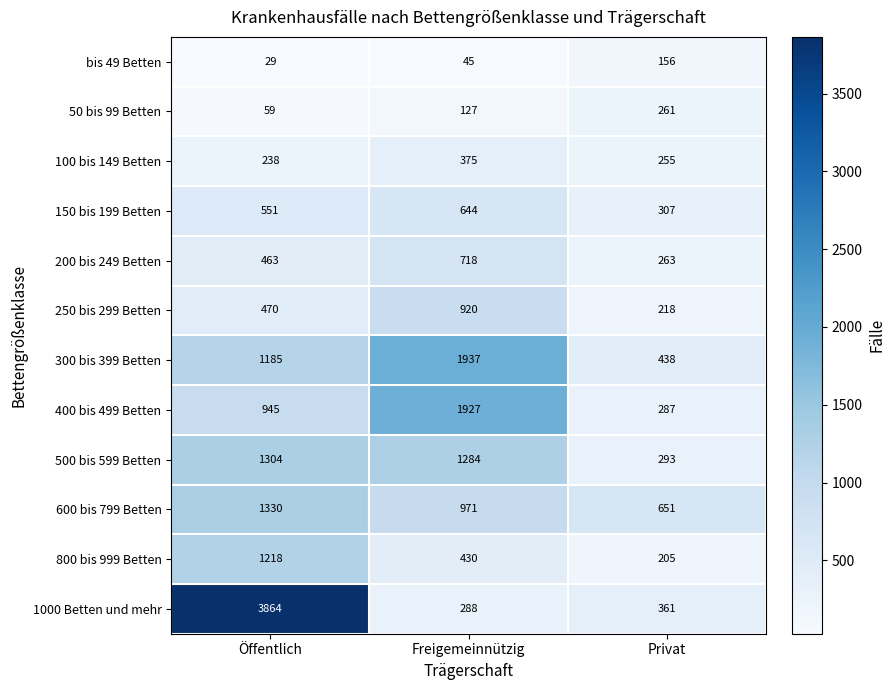

Which series has the largest total across all categories?

1000 Betten und mehr